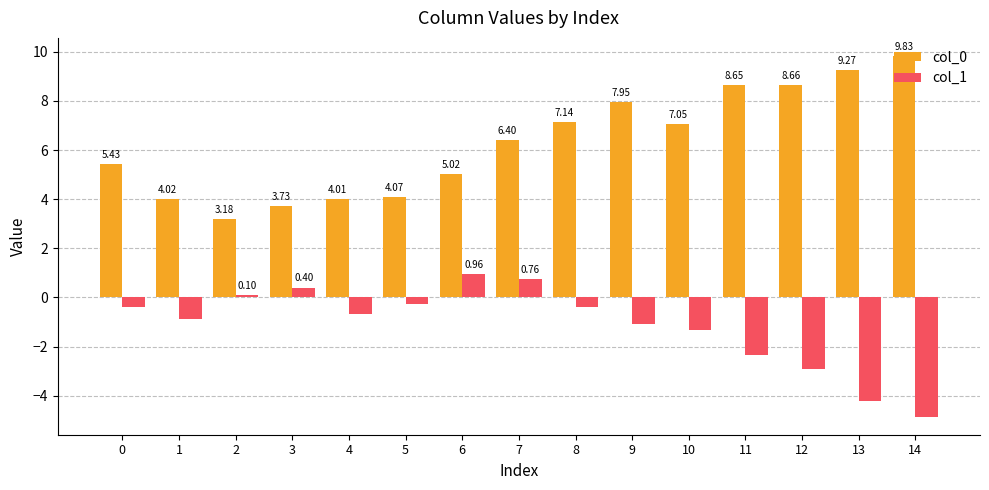

Which series changed the most between 5 and 7?

col_0